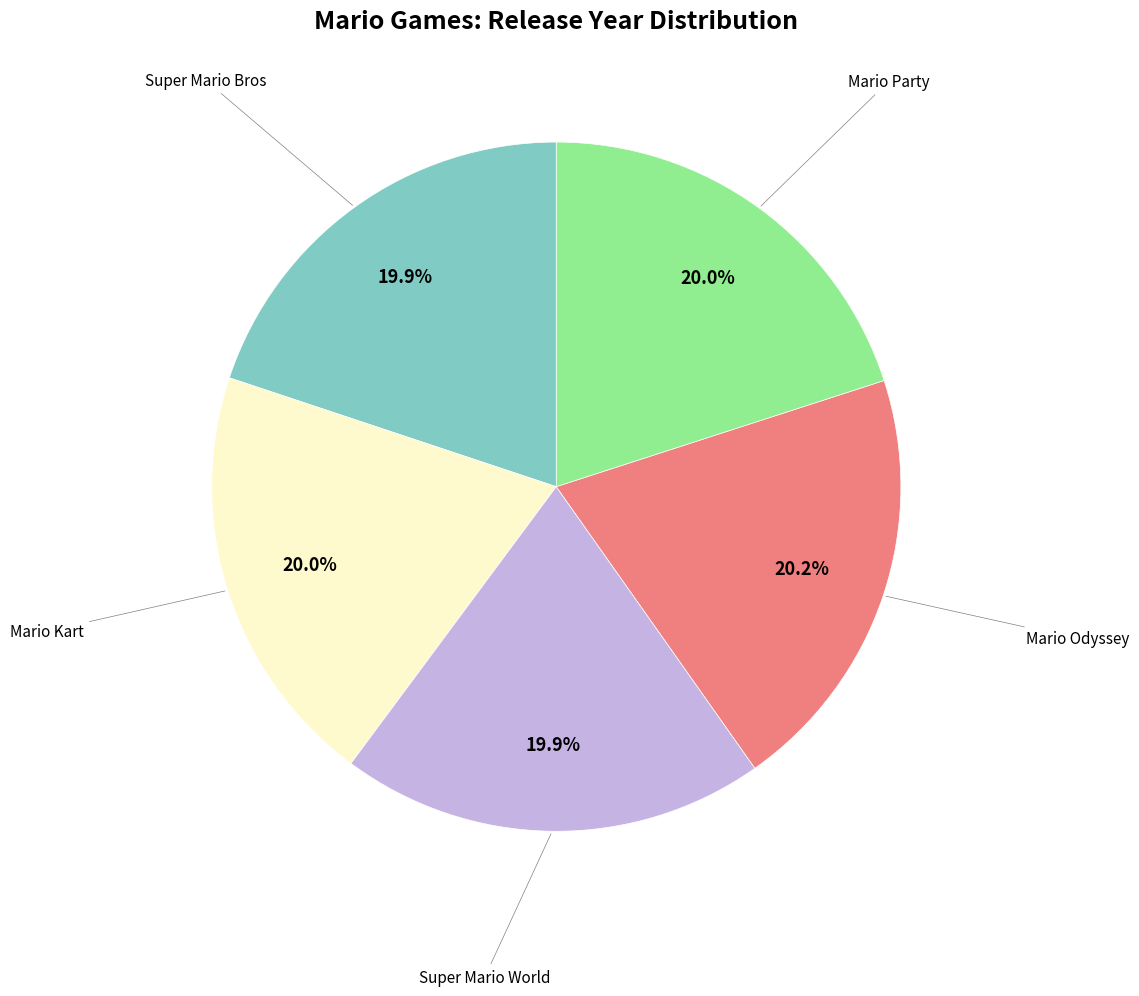

Is there any slice that represents more than half of the pie?

No